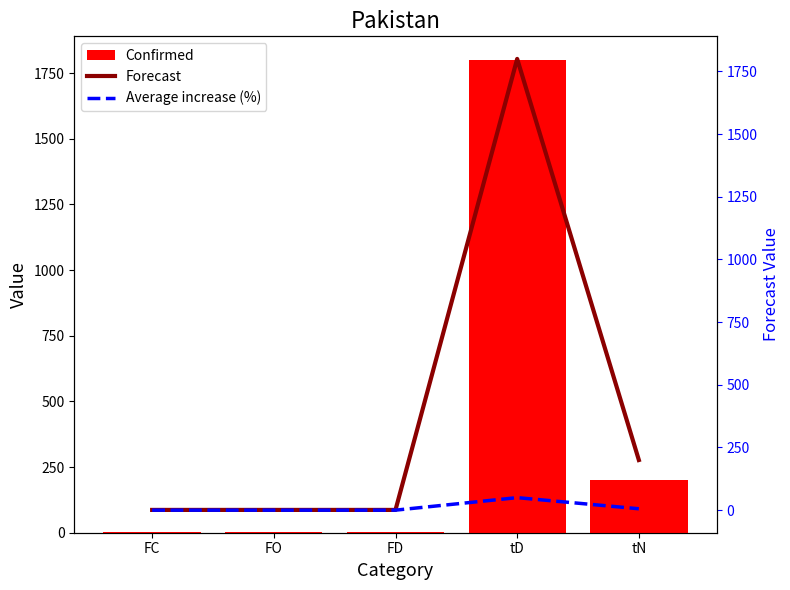

Is it true that Confirmed equals 200.0 at tN?

True